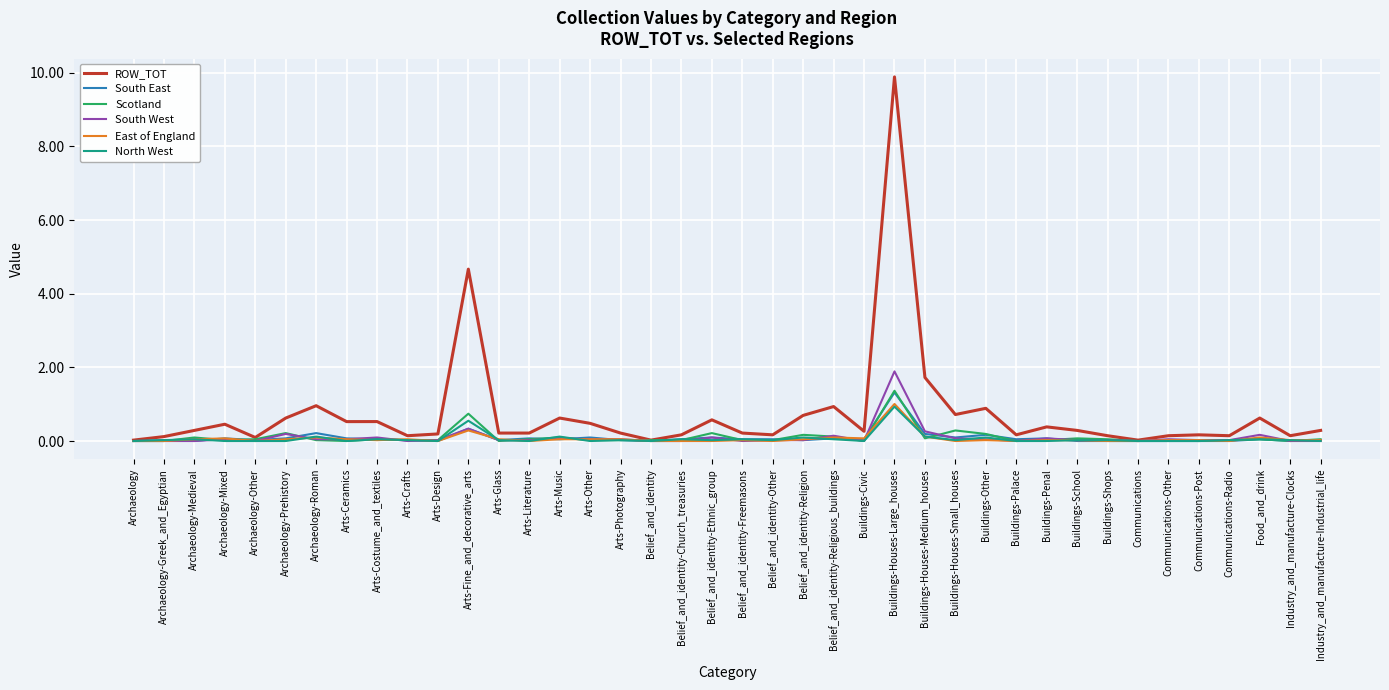

Which series changed the most between Belief_and_identity-Freemasons and Buildings-Houses-Medium_houses?

ROW_TOT